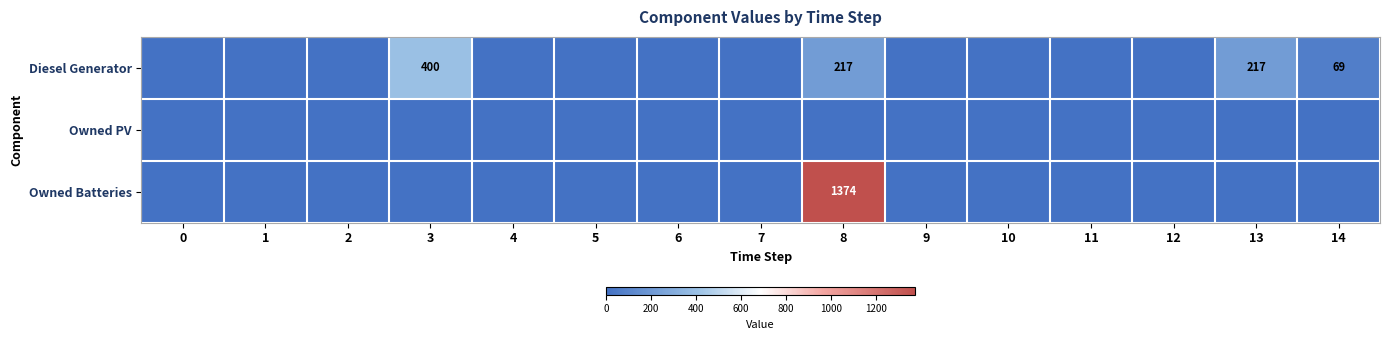

What is the sum of the Diesel Generator values at 13 and 8?

434